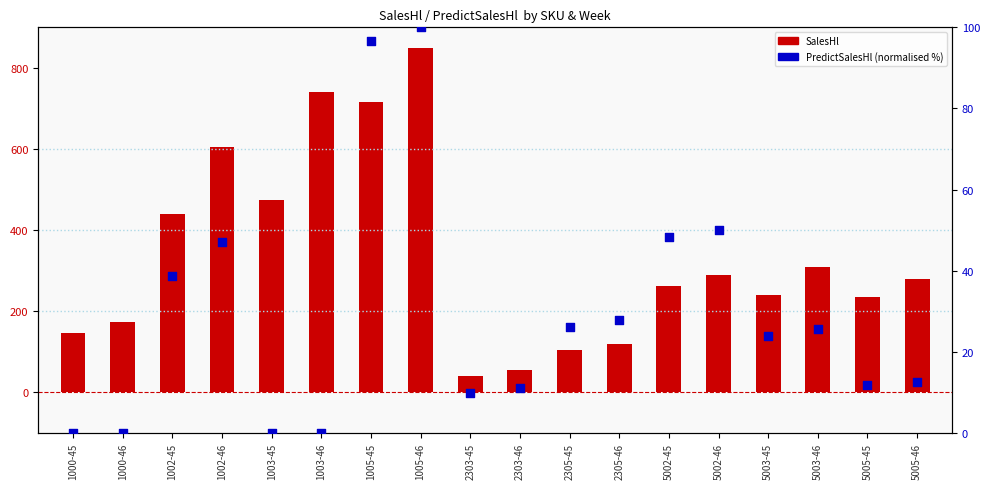

Which series contains the highest Y value?

SalesHl